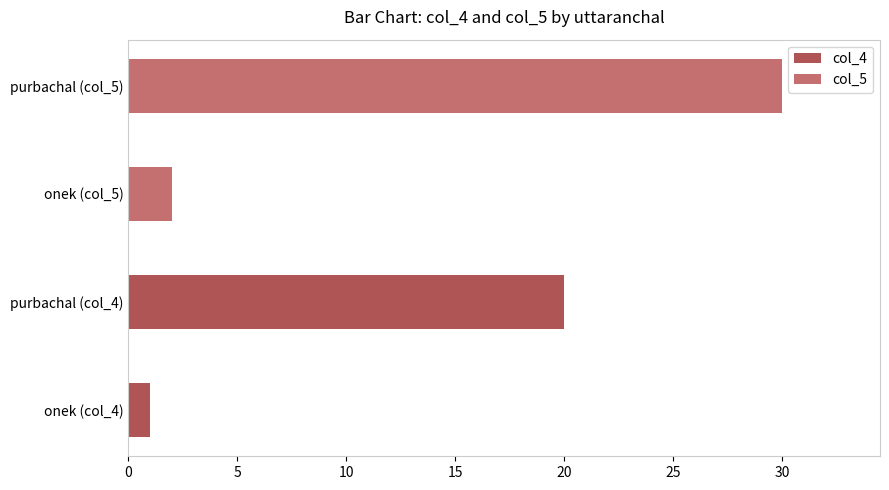

Reading right to left, list all the values displayed in this chart.

col_4: 20	1
col_5: 30	2